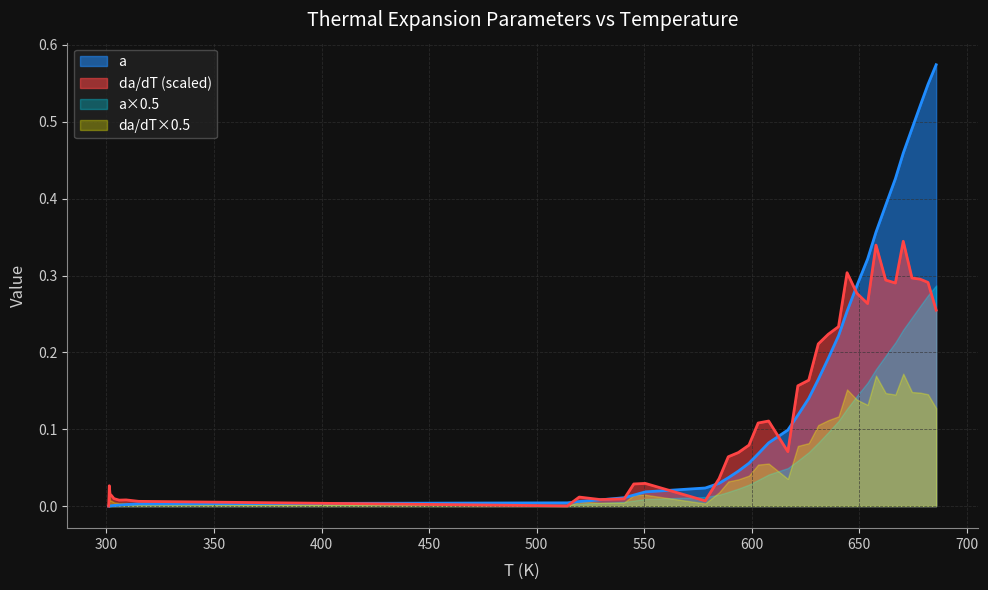

What is the sum of all da/dT values?

5.0